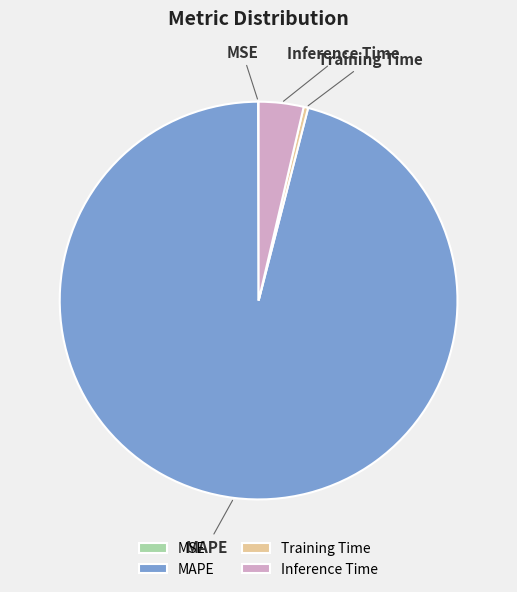

Is it true that Inference Time is 4% of the pie?

True